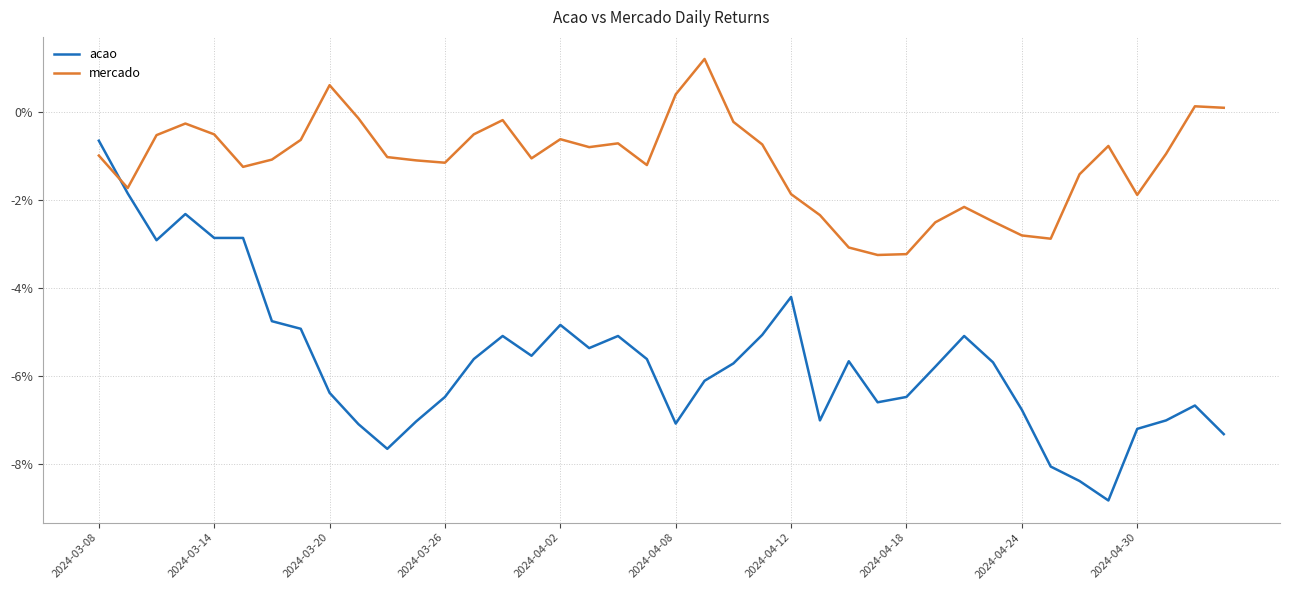

How many times do mercado and acao cross each other?

1